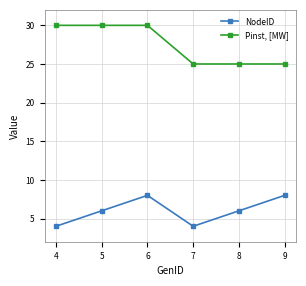

What is the sum of the Pinst, [MW] values at 9 and 4?

55